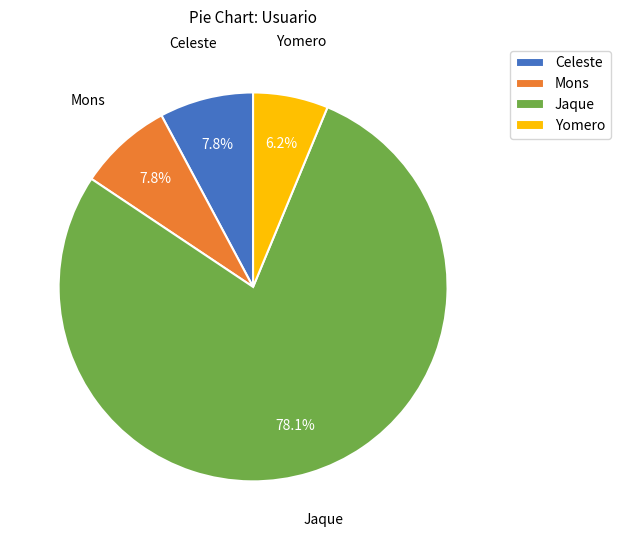

To the nearest percent, what percentage of the pie is Mons?

8%